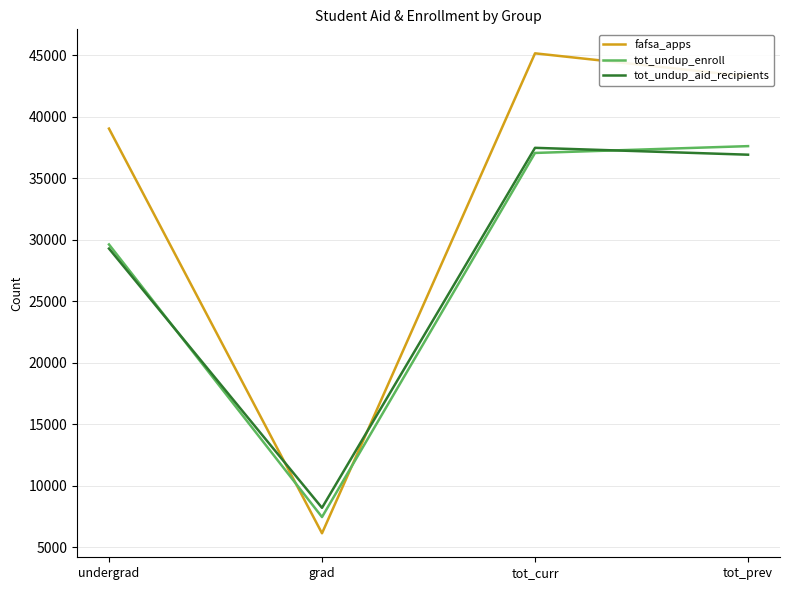

At which category does the chart reach its peak across all series?

tot_curr